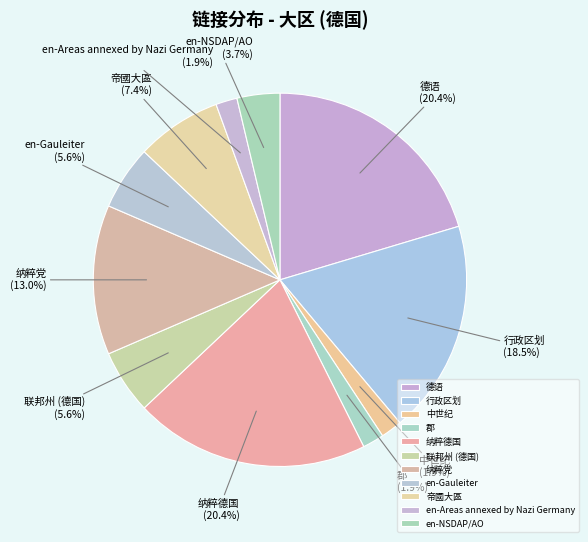

True or false: 联邦州 (德国) accounts for 6% of the total.

True